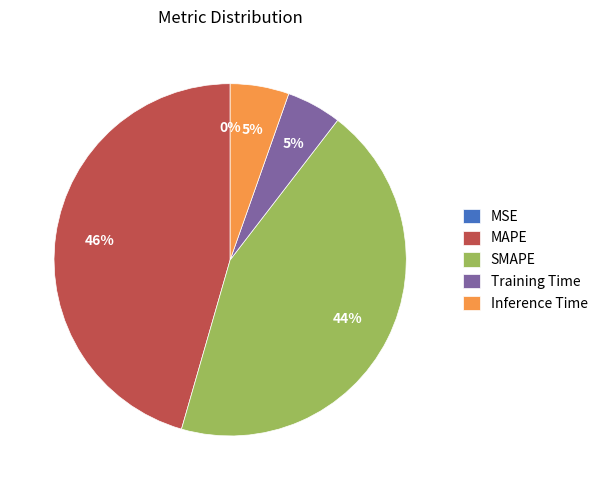

Combined, do SMAPE and Inference Time account for over 50%?

No